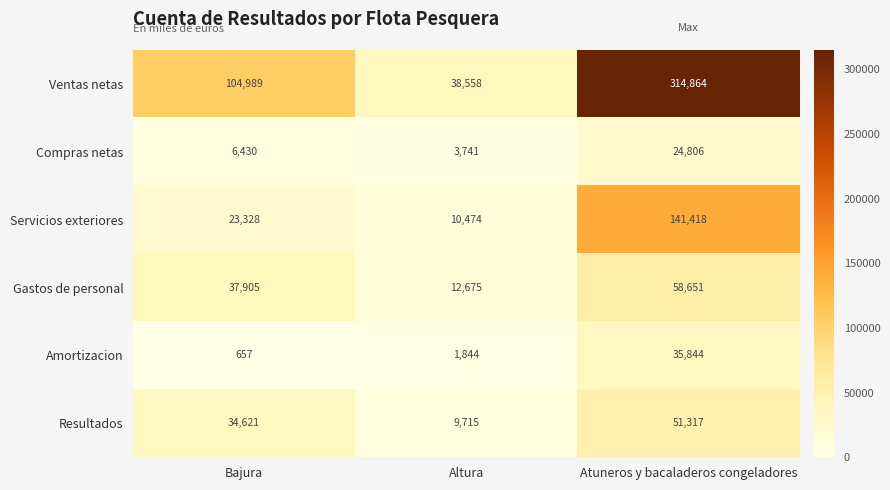

At how many categories does at least one series exceed 14862?

3